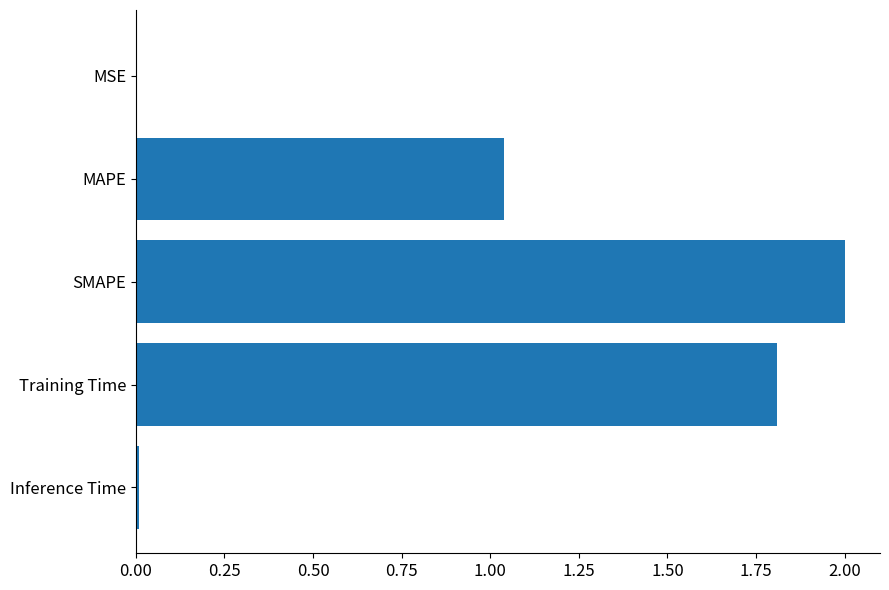

Between MSE and MAPE, which is larger?

MAPE